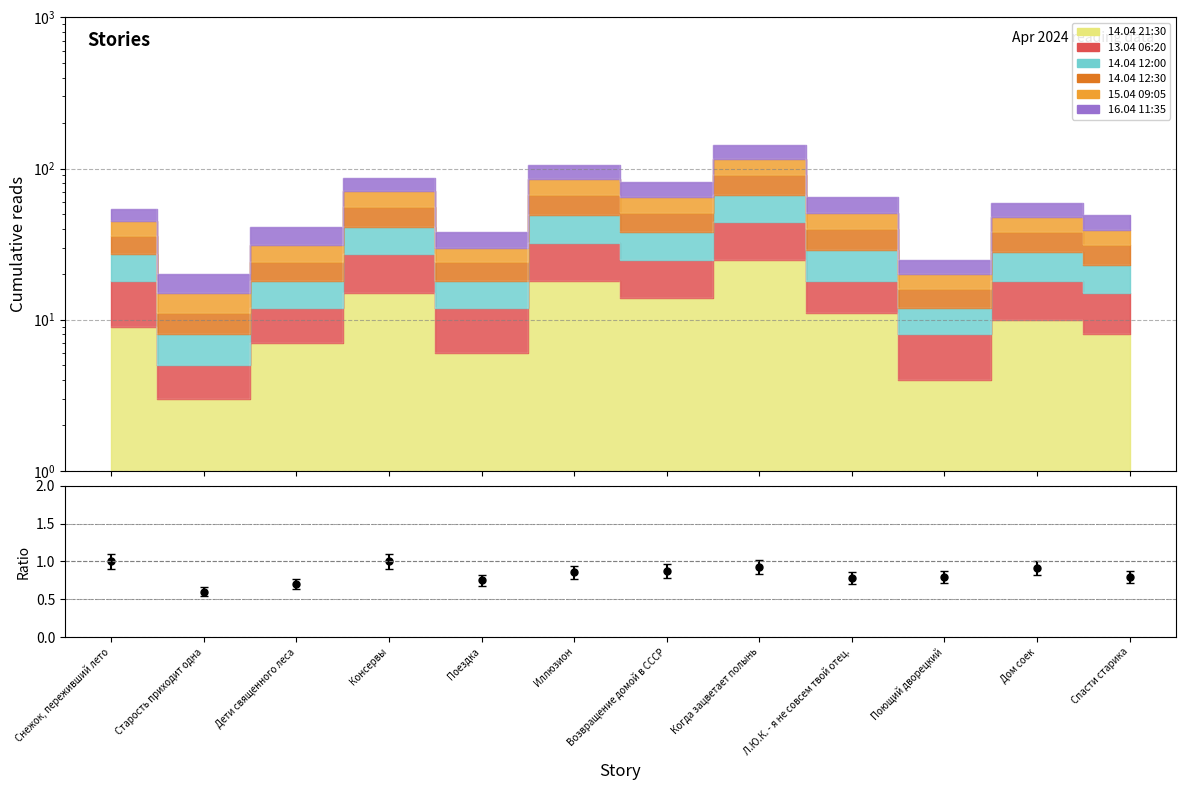

Reading left to right, list all the values displayed in this chart.

Снежок, переживший лето=1.0	Старость приходит одна=0.6	Дети священного леса=0.7	Консервы=1.0	Поездка=0.8	Иллюзион=0.9	Возвращение домой в СССР=0.9	Когда зацветает полынь=0.9	Л.Ю.К. - я не совсем твой отец.=0.8	Поющий дворецкий=0.8	Дом соек=0.9	Спасти старика=0.8